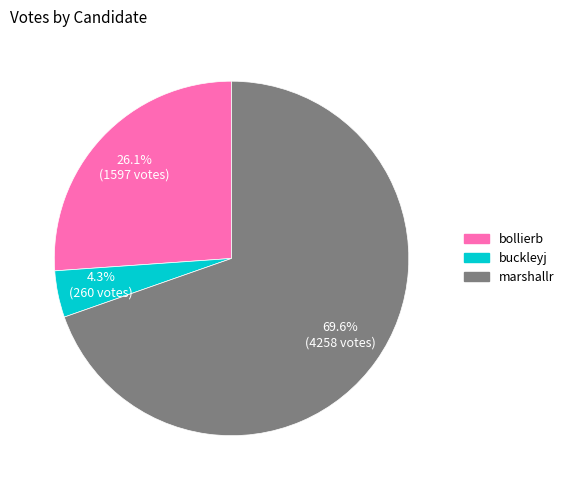

Count the number of slices in the pie.

3